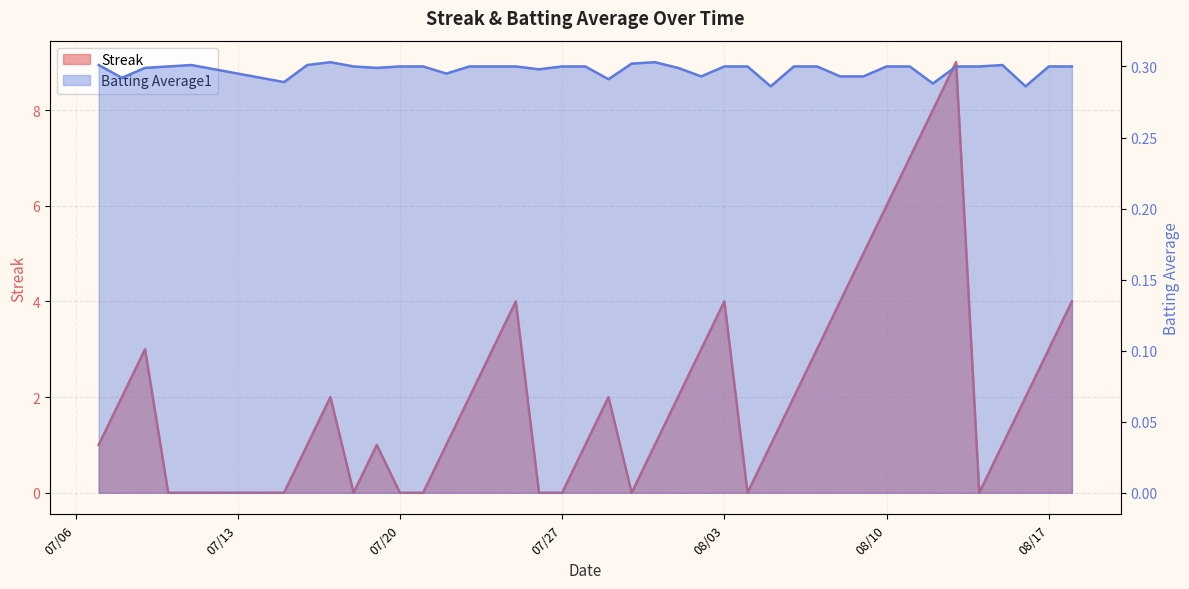

What is the label of the 14th point from the right?

2010-08-05